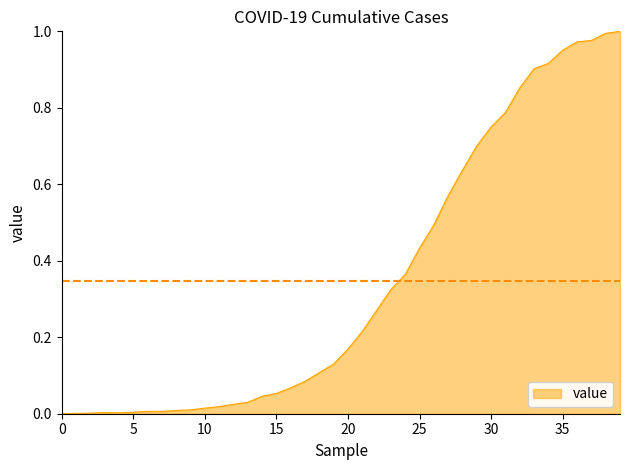

Is it true that the value at 0 is 0.0?

True